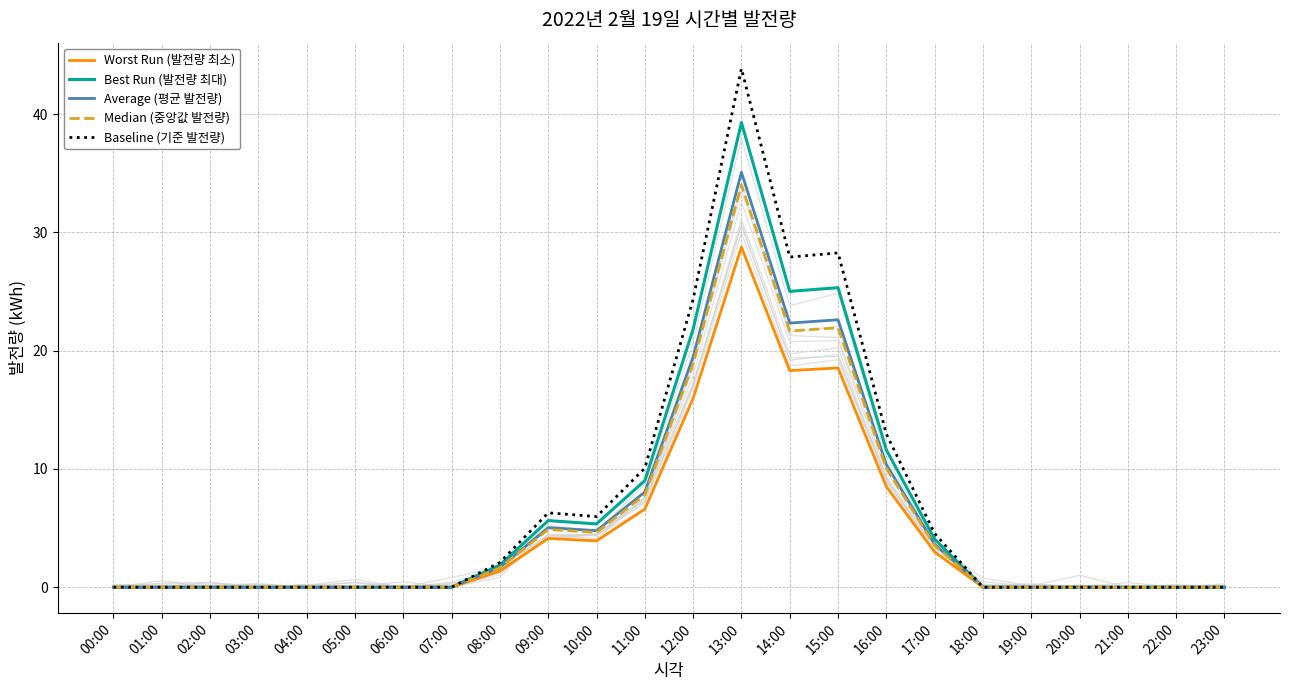

What position from the left is 12:00?

13